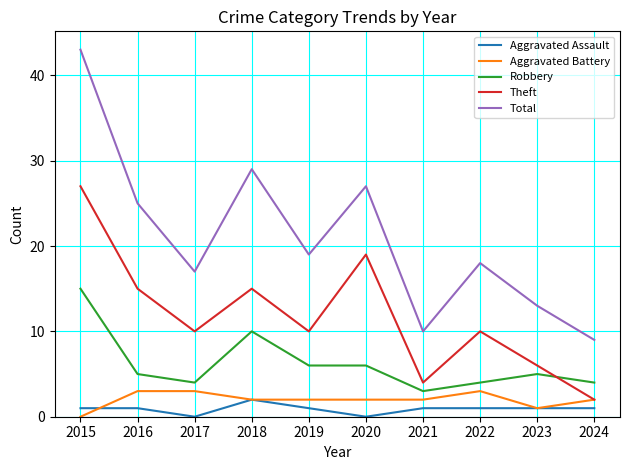

Which series has the largest total across all categories?

Total